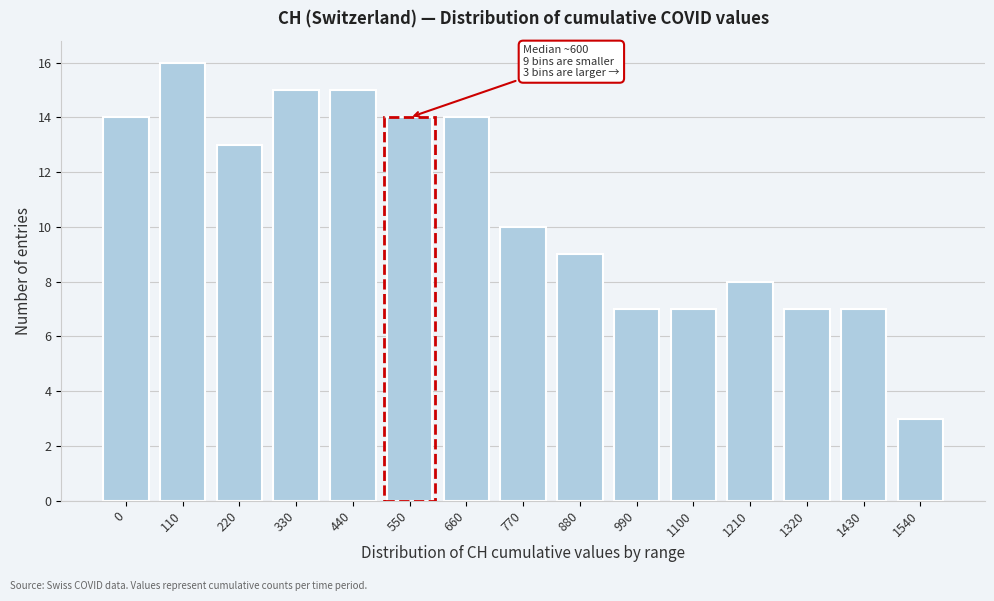

Reading right to left, list all the values displayed in this chart.

1540=3	1430=7	1320=7	1210=8	1100=7	990=7	880=9	770=10	660=14	550=14	440=15	330=15	220=13	110=16	0=14